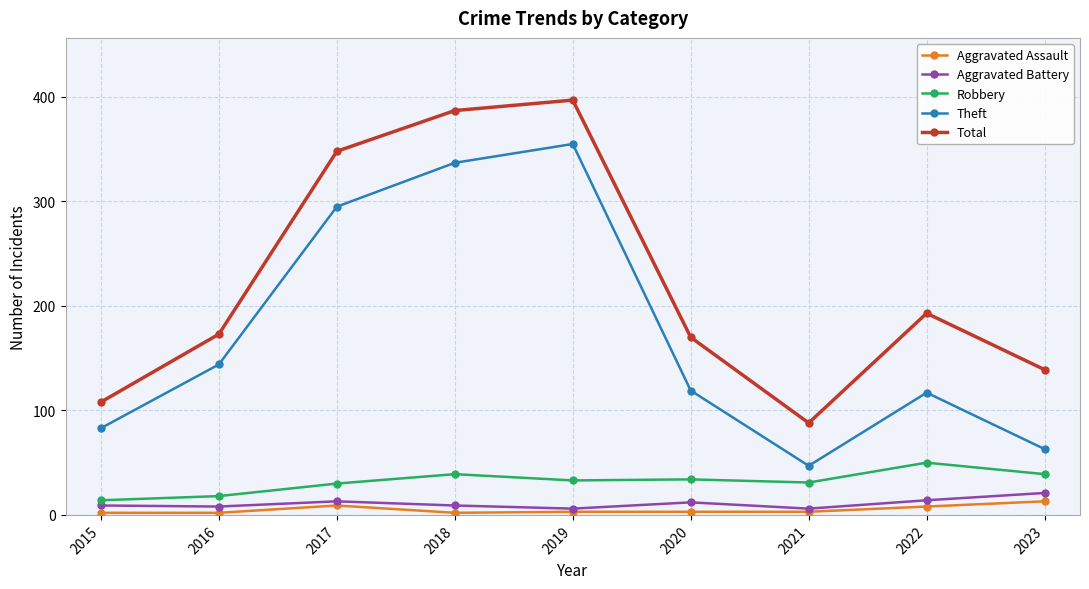

What is the difference between the maximum and minimum values in the Aggravated Assault series?

11